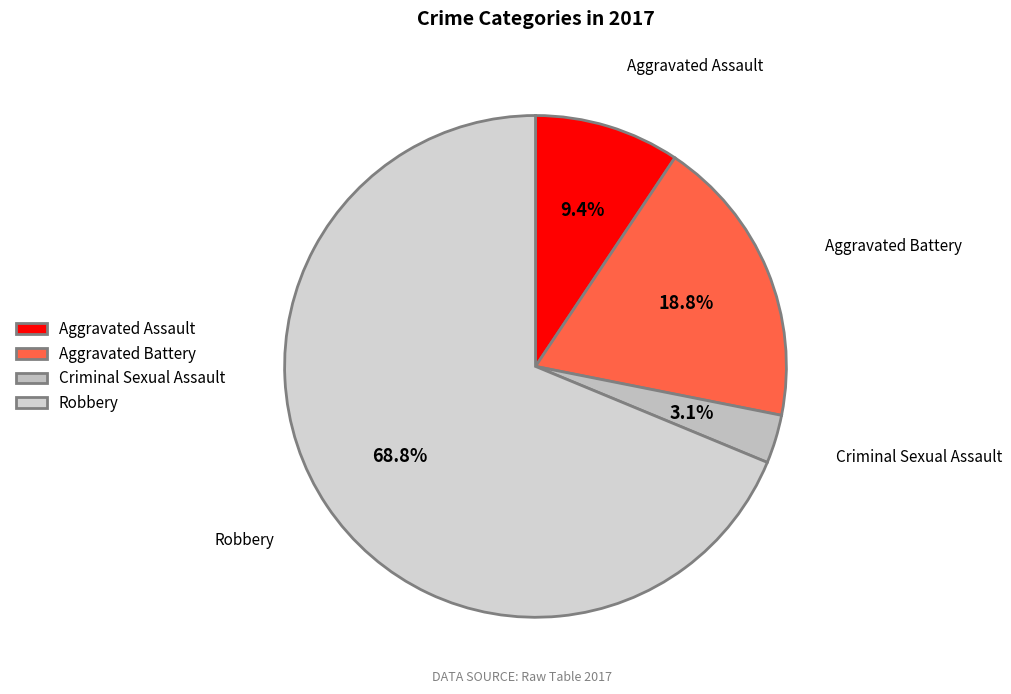

Is it true that Robbery is 80% of the pie?

False